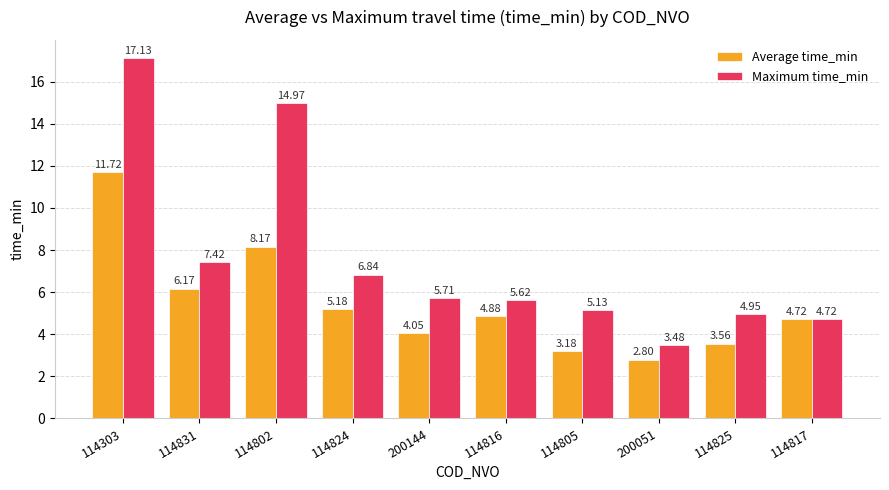

Which series has the widest spread of values?

Maximum time_min